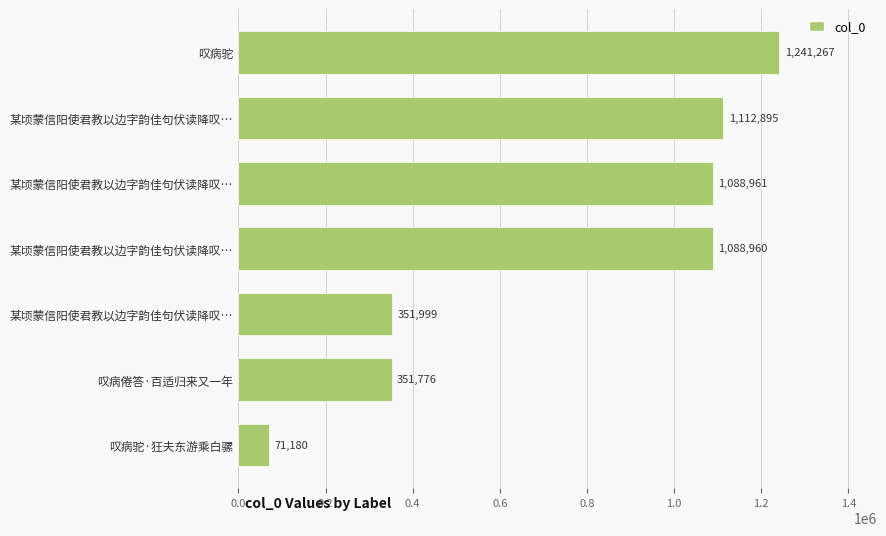

What is the difference between the maximum and minimum values?

1170087